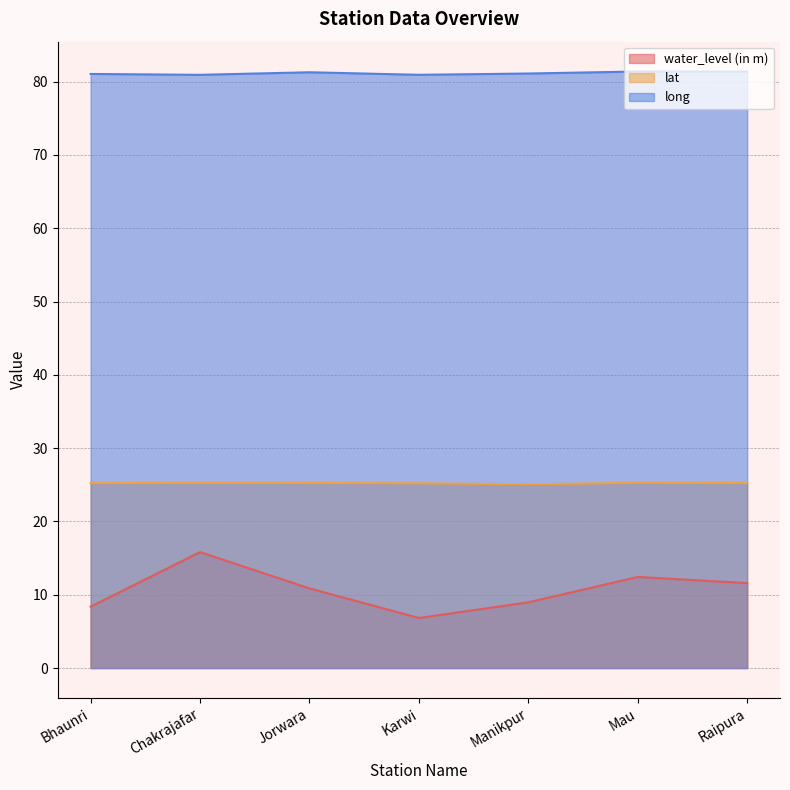

What is the highest value of the lat series?

25.3